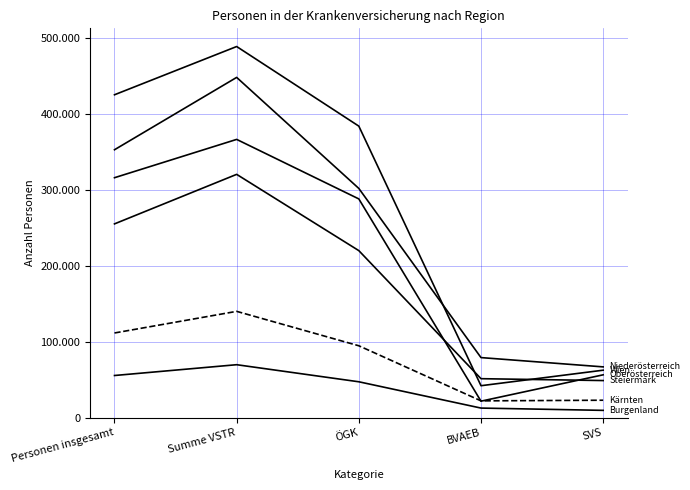

At which category is the sum across all series the highest?

Summe VSTR